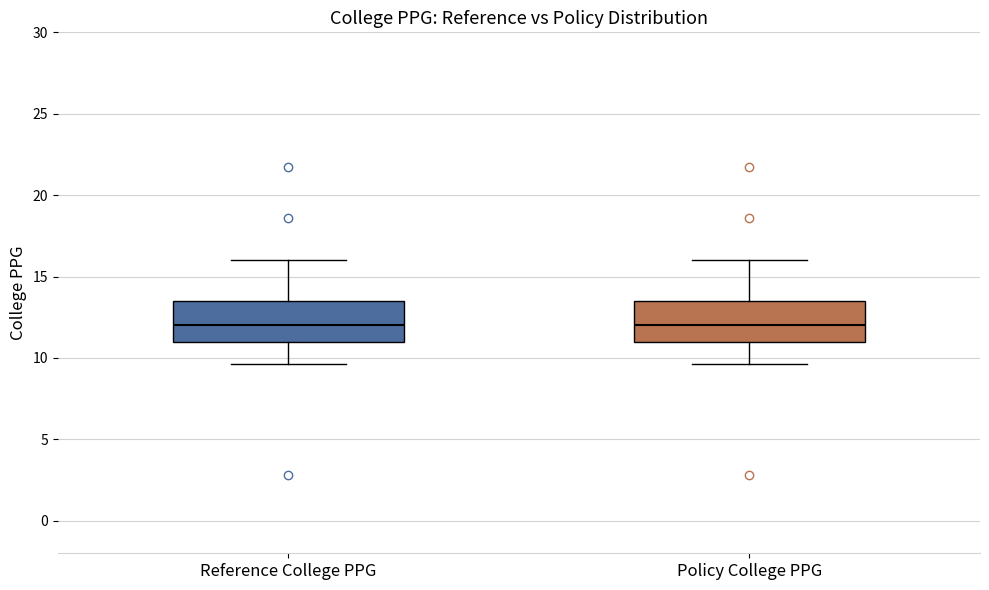

Reading left to right, transcribe this box plot: for each box, give where its median line is, the range the box spans, and where its two whiskers end, as read against the y-axis. The values are not printed on the chart, so give them approximately, as read against the axis.

Reference College PPG: median 12.0, box 11.0 to 13.5, whiskers 9.5 to 16.0
Policy College PPG: median 12.0, box 11.0 to 13.5, whiskers 9.5 to 16.0